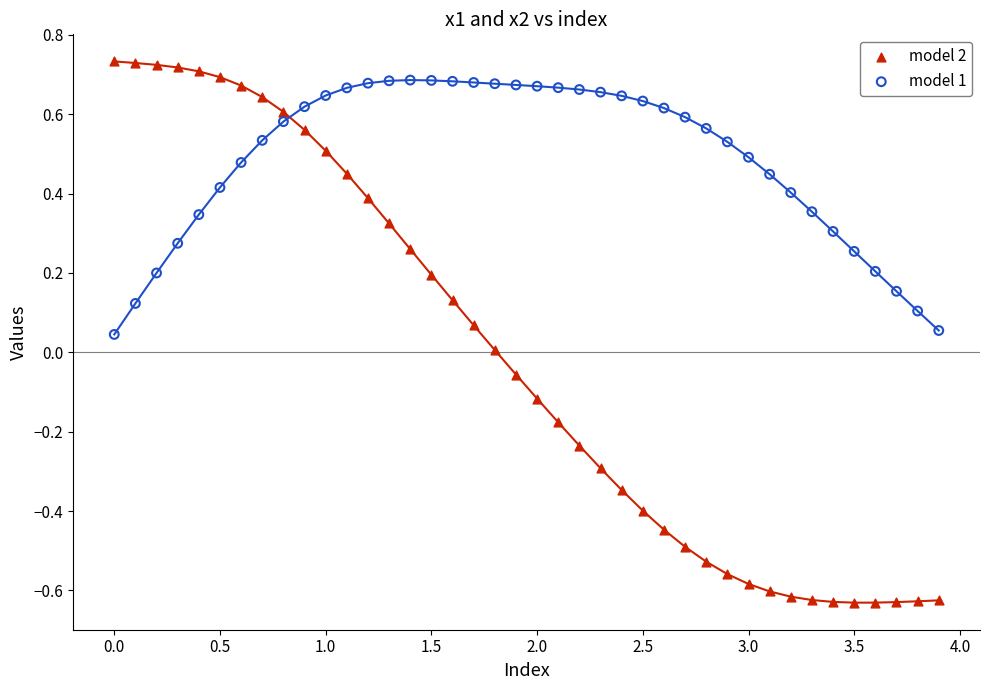

What are all the series names shown in the legend?

model 2, model 1